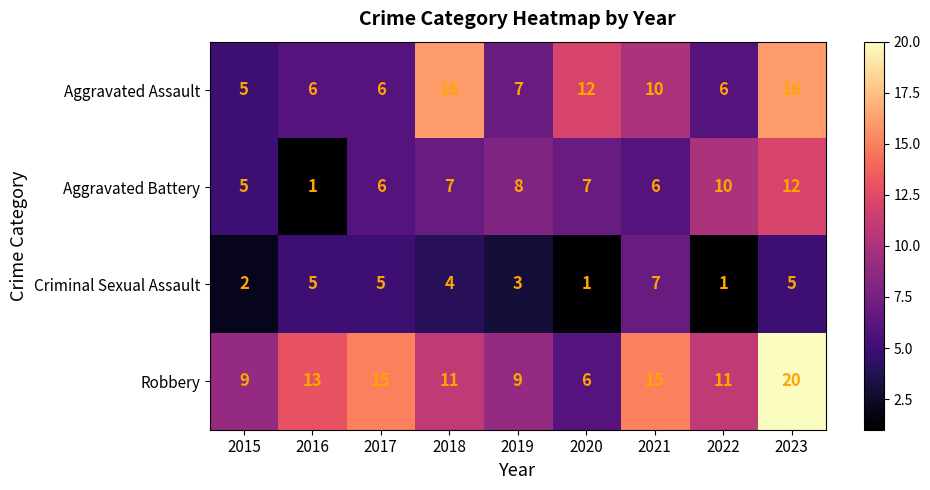

Count the number of data series in this chart.

4